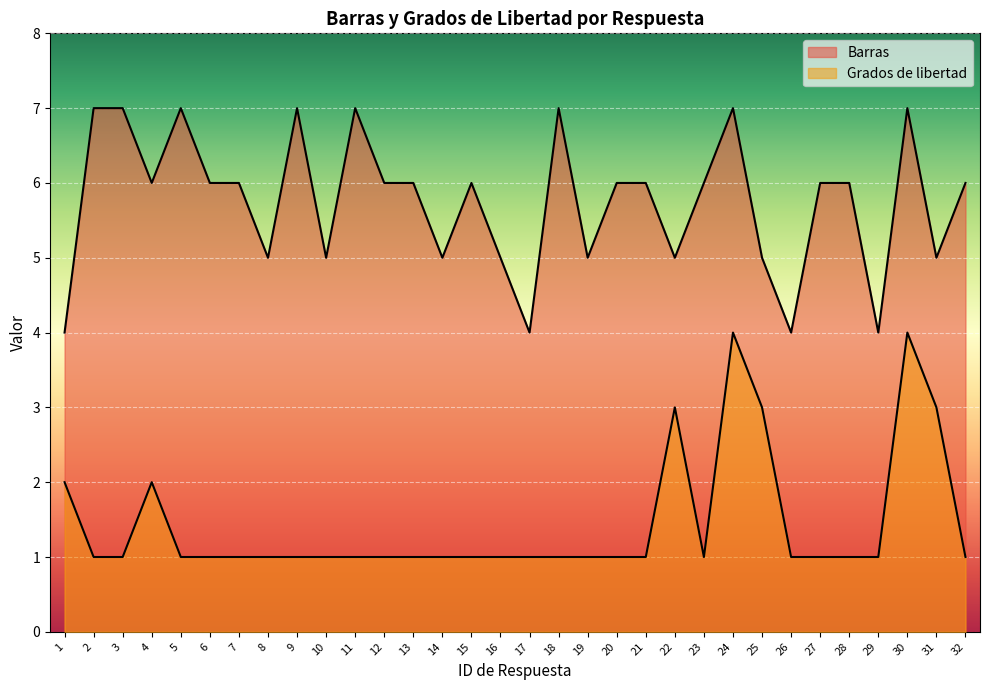

Which series has the largest total across all categories?

Barras